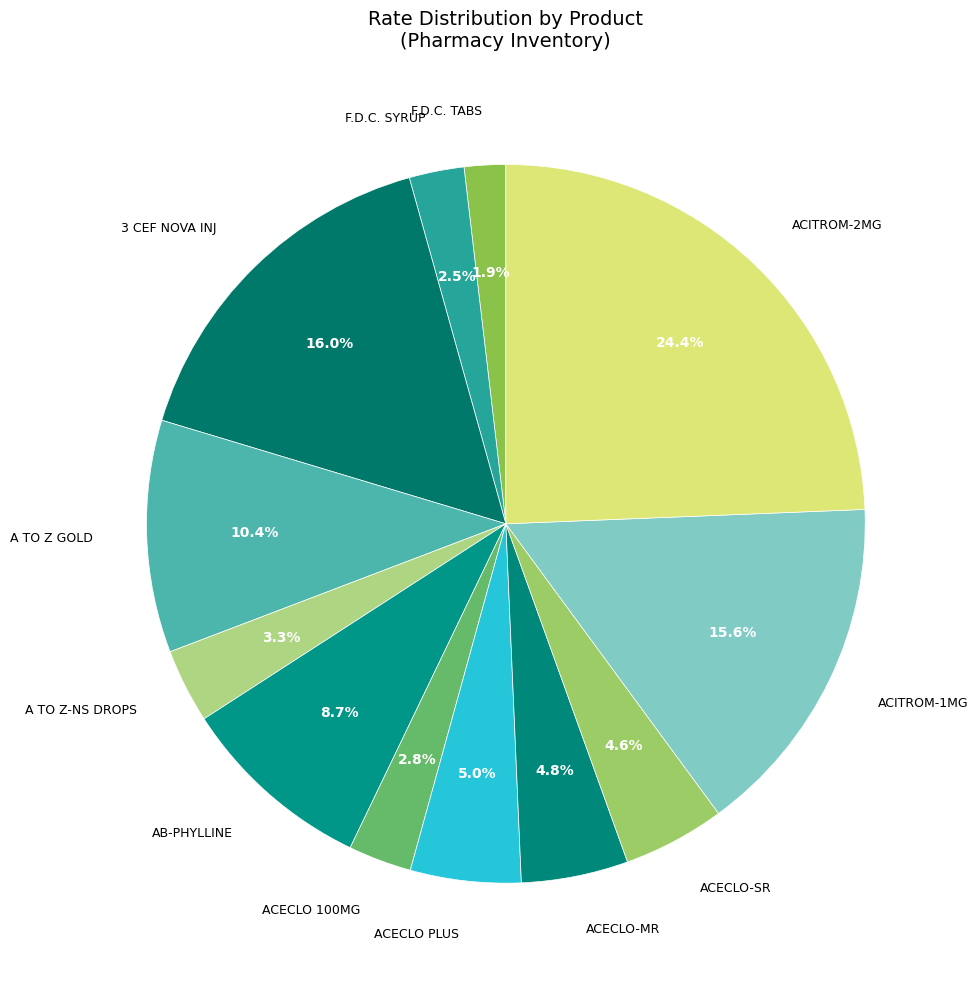

Count the number of slices in the pie.

12